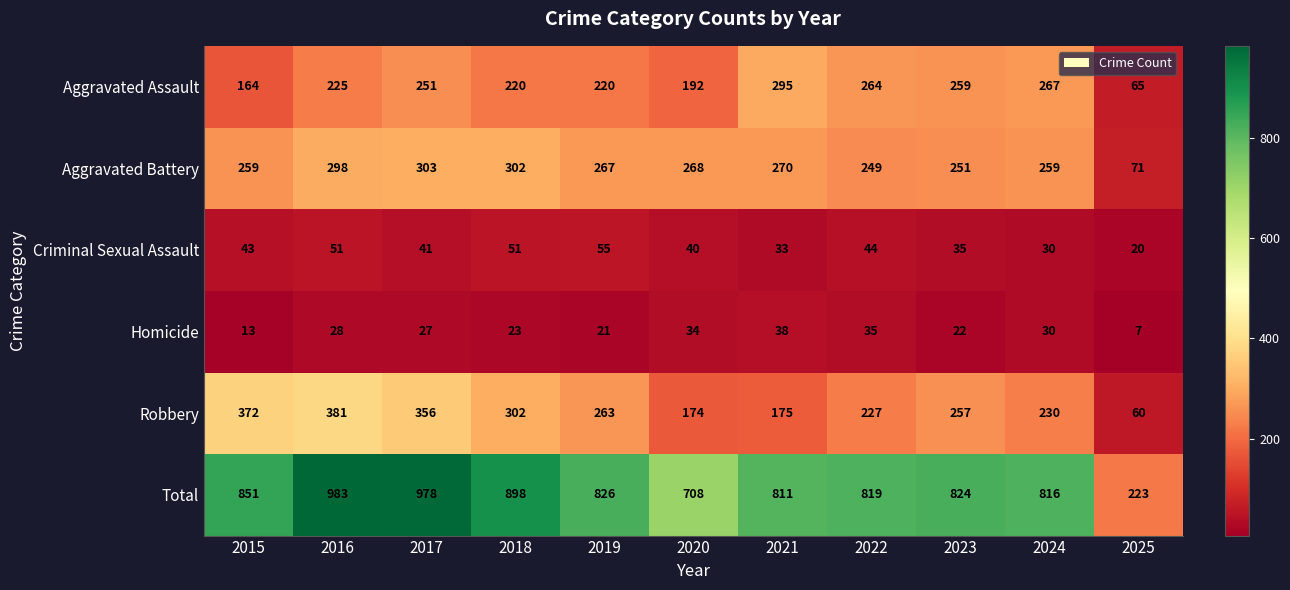

At which label is Robbery closest to 220?

2022